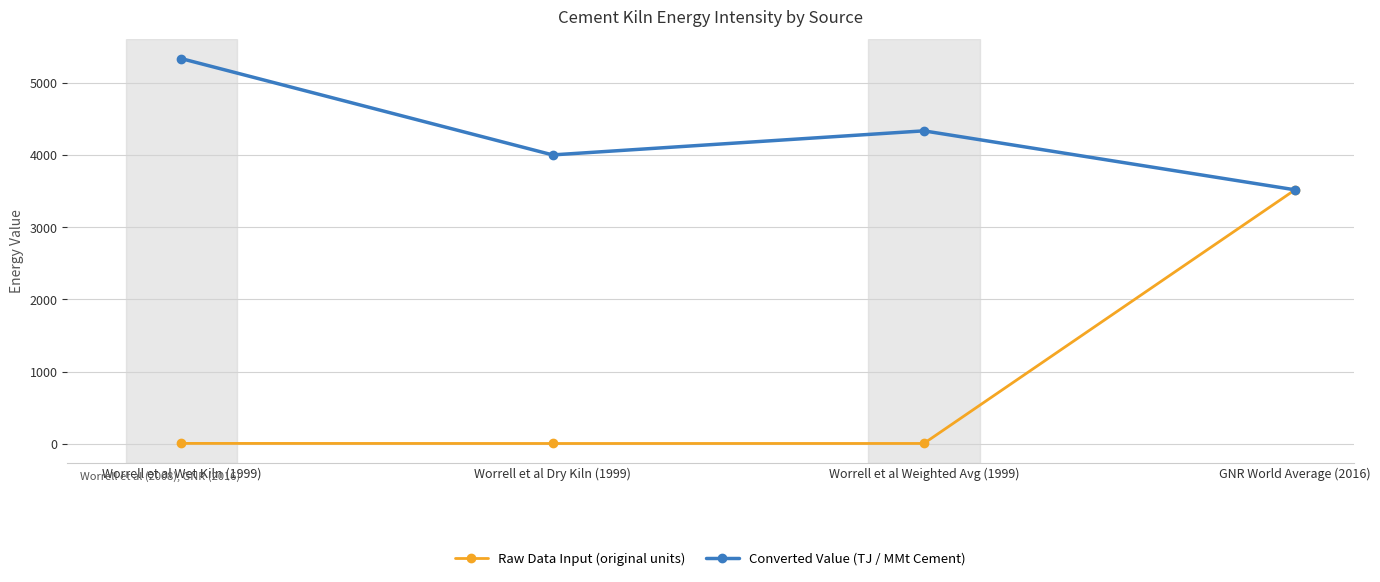

The Raw Data Input (original units) series shows 3.9 at Worrell et al Weighted Avg (1999). True or false?

True